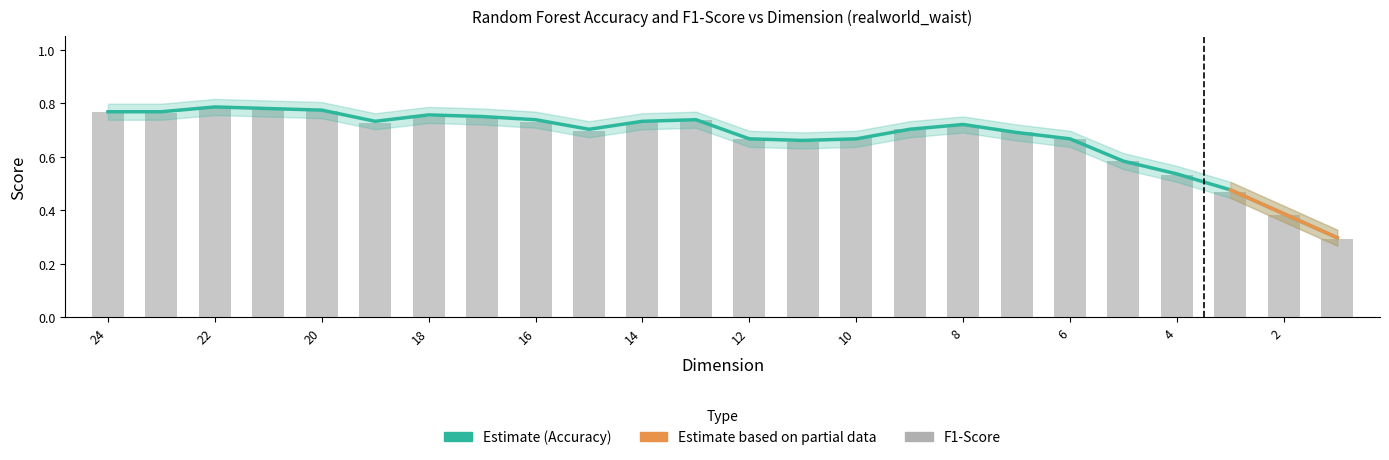

Which series has the largest total across all categories?

Accuracy